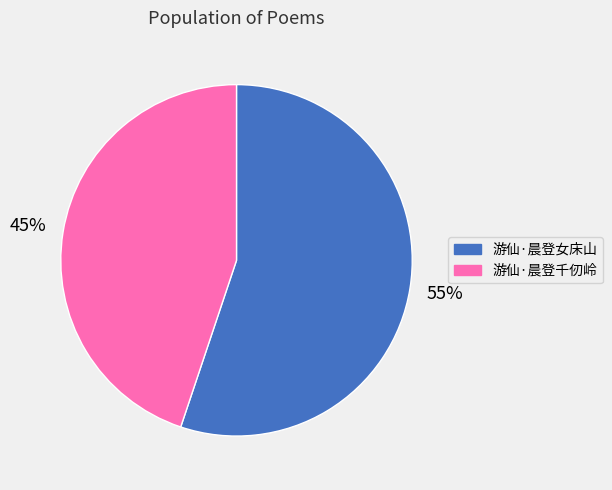

Rank the categories by value from highest to lowest.

游仙·晨登女床山, 游仙·晨登千仞岭